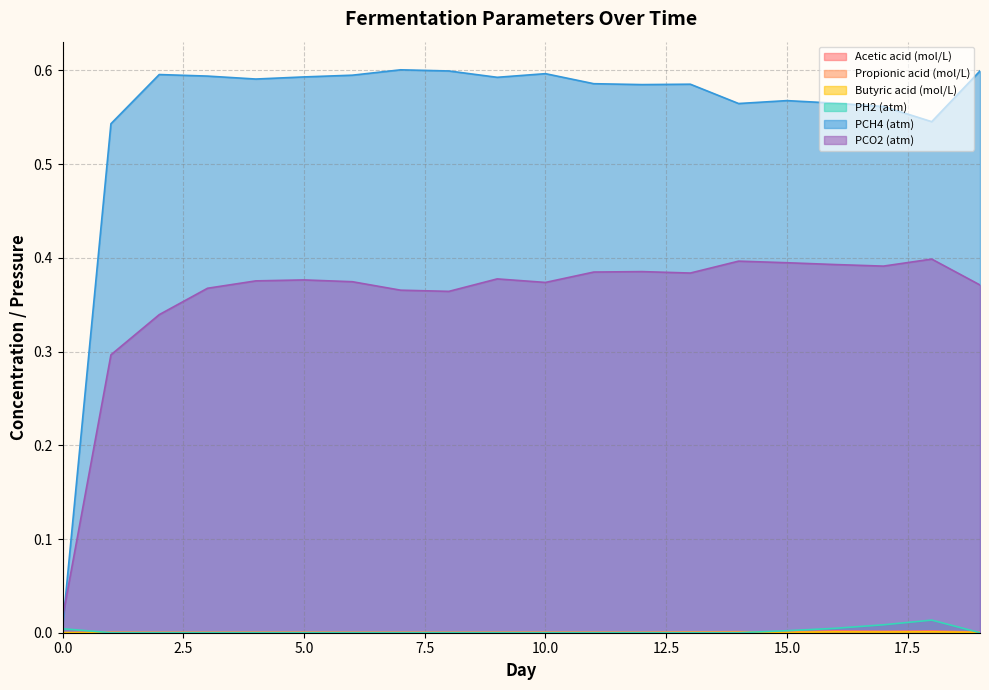

How many interior local valleys does the Propionic acid (mol/L) series have?

5